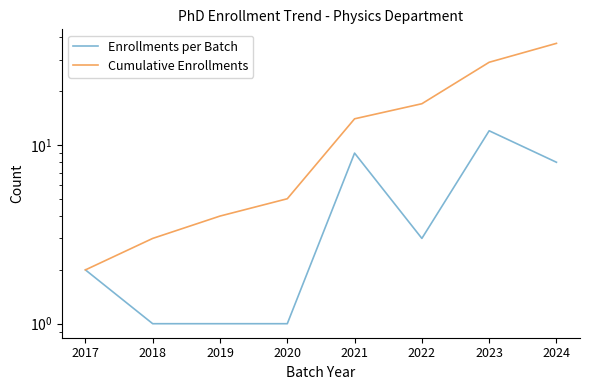

Reading left to right, list all the values displayed in this chart.

Enrollments per Batch: 2017=2	2018=1	2019=1	2020=1	2021=9	2022=3	2023=12	2024=8
Cumulative Enrollments: 2017=2	2018=3	2019=4	2020=5	2021=14	2022=17	2023=29	2024=37